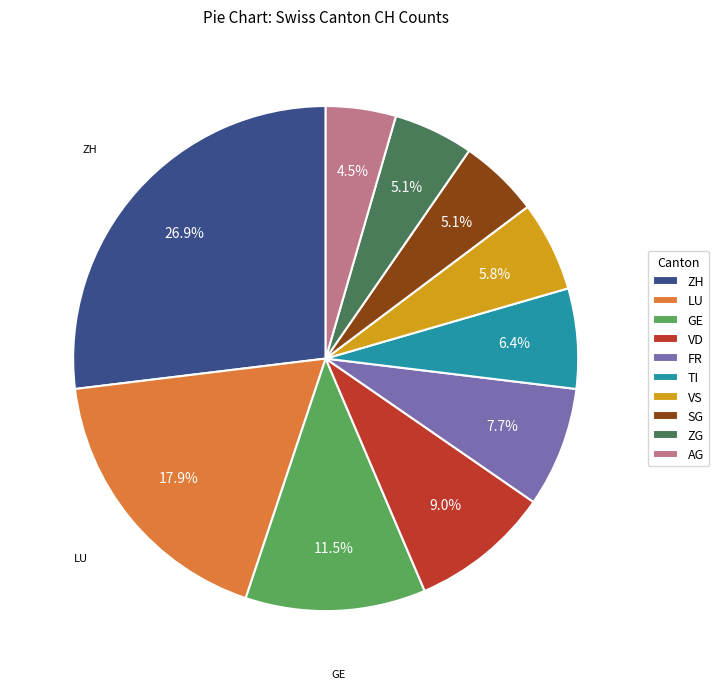

To the nearest percent, what is the average slice percentage?

10%